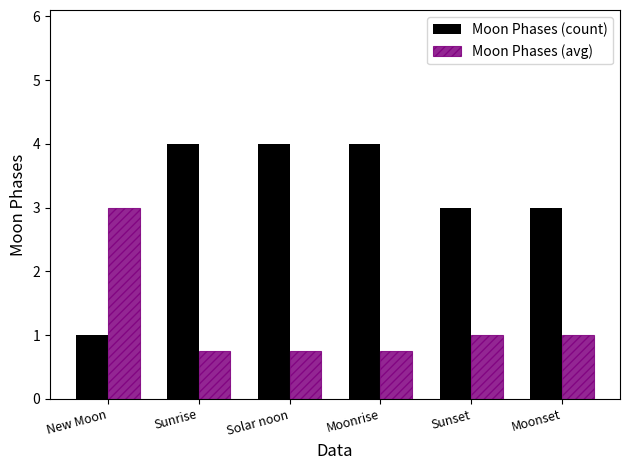

What is the total value across all series at Sunrise?

4.8